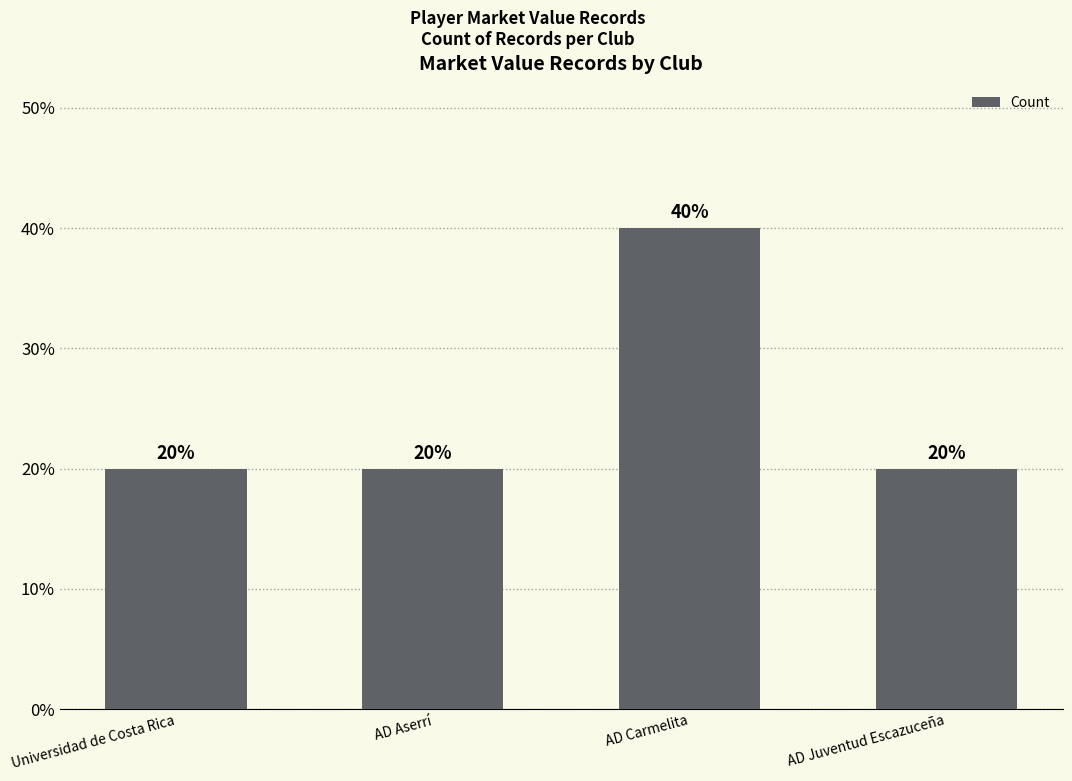

What is the label of the 1st bar from the right?

AD Juventud Escazuceña